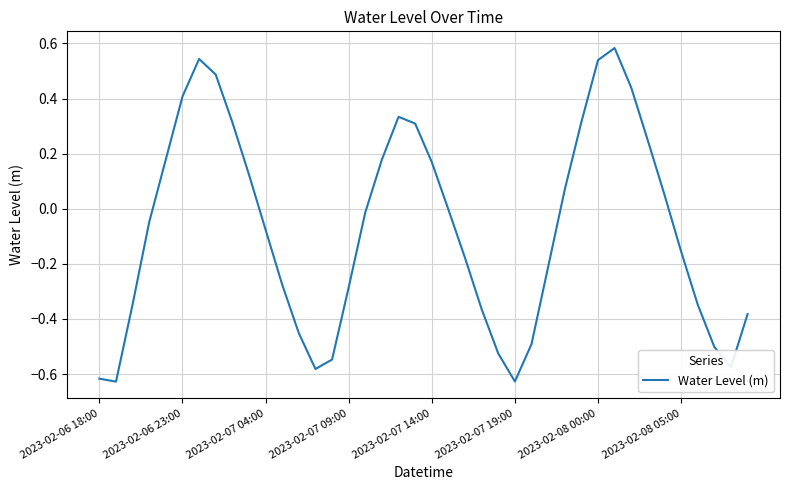

What is the difference between the maximum and minimum values?

1.2